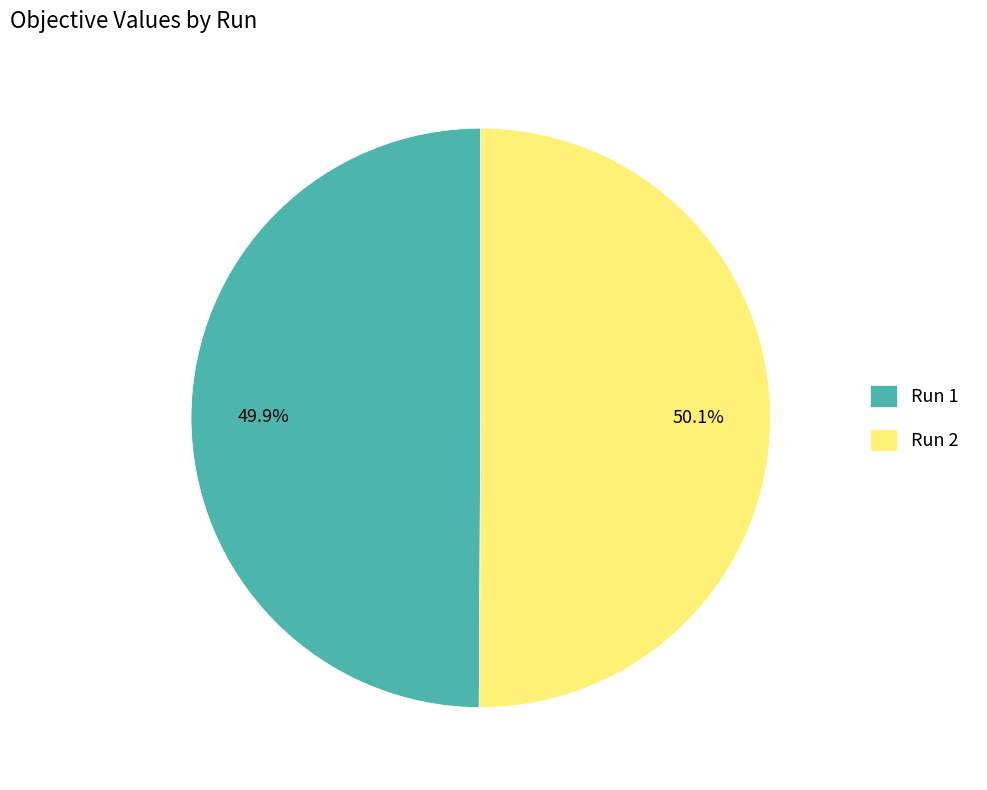

Is there any slice that represents more than half of the pie?

Yes